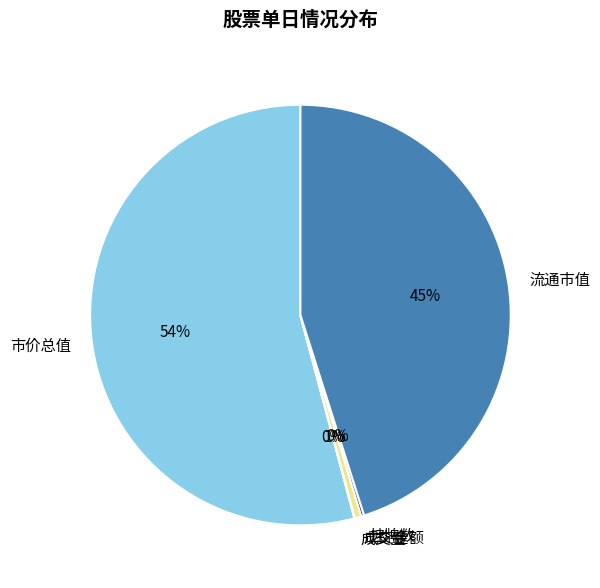

Which slice is the largest?

市价总值